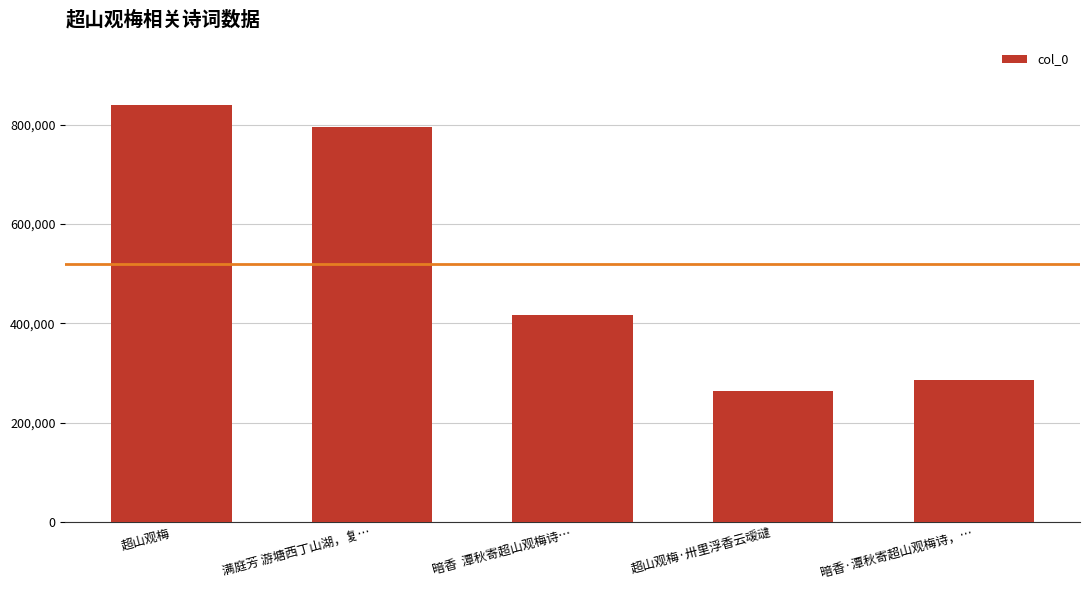

What is the value of the 5th bar from the left?

285335